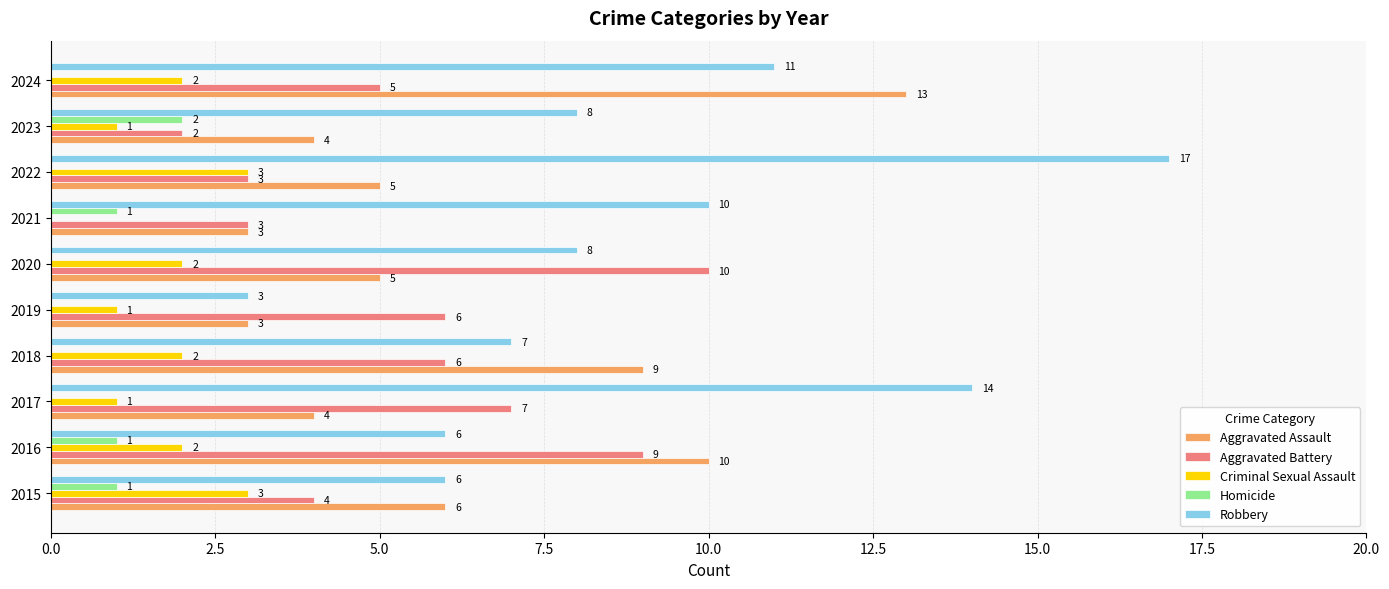

Which series has the largest total across all categories?

Robbery